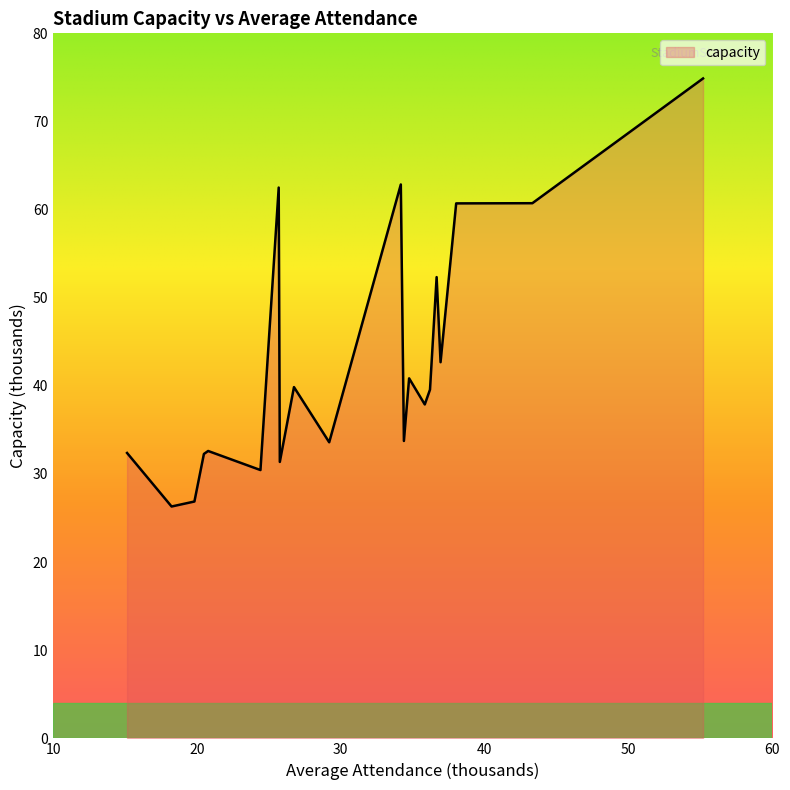

What is the greatest value displayed?

74.9